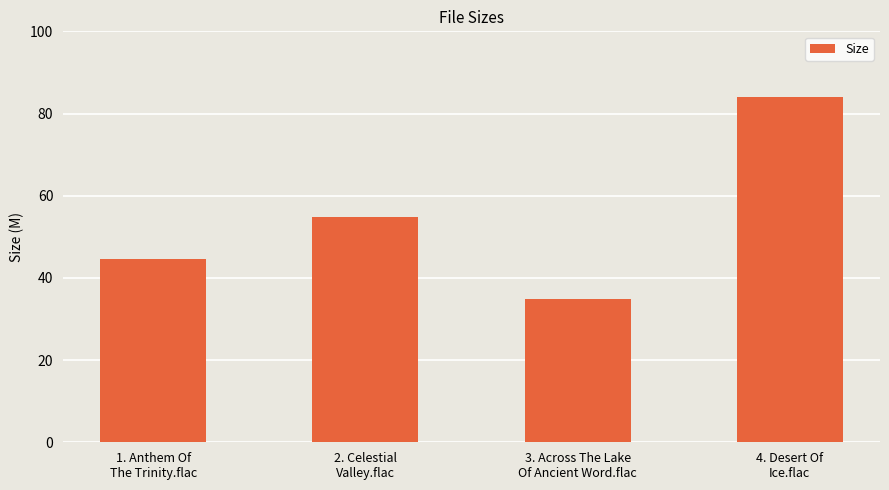

At which label does the data first exceed 54?

2. Celestial
Valley.flac